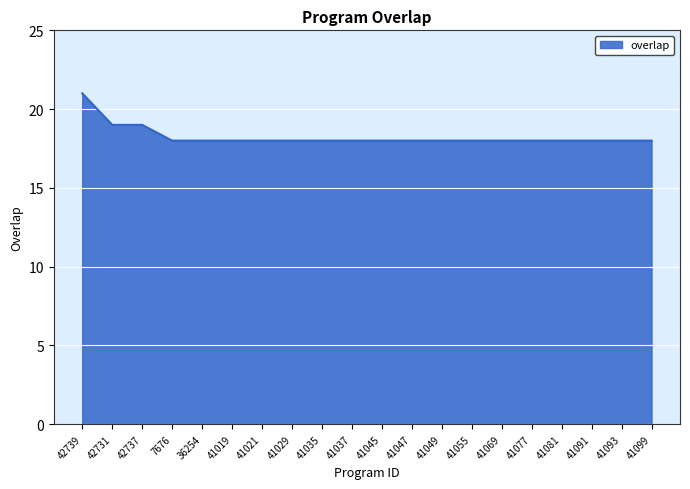

At which category does the chart reach its peak across all series?

42739